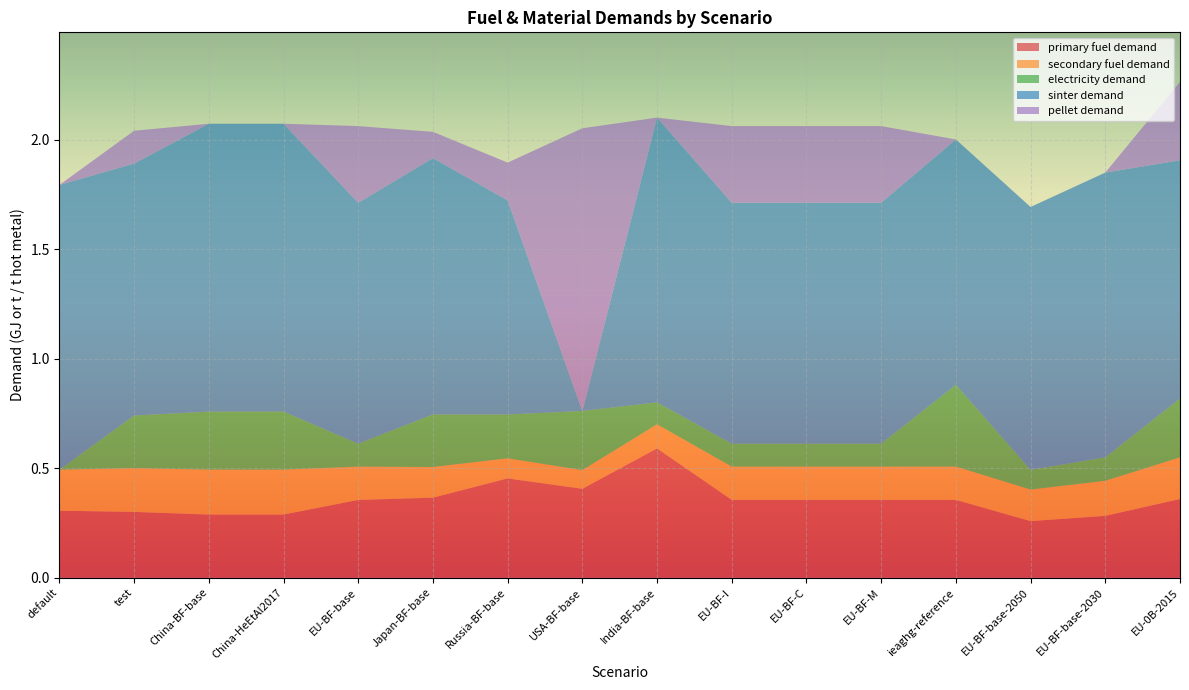

Reading left to right, list all the values displayed in this chart.

primary fuel demand: default=0.3	test=0.3	China-BF-base=0.3	China-HeEtAl2017=0.3	EU-BF-base=0.4	Japan-BF-base=0.4	Russia-BF-base=0.5	USA-BF-base=0.4	India-BF-base=0.6	EU-BF-I=0.4	EU-BF-C=0.4	EU-BF-M=0.4	ieaghg-reference=0.4	EU-BF-base-2050=0.3	EU-BF-base-2030=0.3	EU-0B-2015=0.4
secondary fuel demand: default=0.2	test=0.2	China-BF-base=0.2	China-HeEtAl2017=0.2	EU-BF-base=0.2	Japan-BF-base=0.1	Russia-BF-base=0.1	USA-BF-base=0.1	India-BF-base=0.1	EU-BF-I=0.2	EU-BF-C=0.2	EU-BF-M=0.2	ieaghg-reference=0.2	EU-BF-base-2050=0.1	EU-BF-base-2030=0.2	EU-0B-2015=0.2
electricity demand: default=0.0	test=0.2	China-BF-base=0.3	China-HeEtAl2017=0.3	EU-BF-base=0.1	Japan-BF-base=0.2	Russia-BF-base=0.2	USA-BF-base=0.3	India-BF-base=0.1	EU-BF-I=0.1	EU-BF-C=0.1	EU-BF-M=0.1	ieaghg-reference=0.4	EU-BF-base-2050=0.1	EU-BF-base-2030=0.1	EU-0B-2015=0.3
sinter demand: default=1.3	test=1.1	China-BF-base=1.3	China-HeEtAl2017=1.3	EU-BF-base=1.1	Japan-BF-base=1.2	Russia-BF-base=1.0	USA-BF-base=0.0	India-BF-base=1.3	EU-BF-I=1.1	EU-BF-C=1.1	EU-BF-M=1.1	ieaghg-reference=1.1	EU-BF-base-2050=1.2	EU-BF-base-2030=1.3	EU-0B-2015=1.1
pellet demand: default=0.0	test=0.1	China-BF-base=0.0	China-HeEtAl2017=0.0	EU-BF-base=0.3	Japan-BF-base=0.1	Russia-BF-base=0.2	USA-BF-base=1.3	India-BF-base=0.0	EU-BF-I=0.3	EU-BF-C=0.3	EU-BF-M=0.3	ieaghg-reference=0.0	EU-BF-base-2050=0.0	EU-BF-base-2030=0.0	EU-0B-2015=0.4